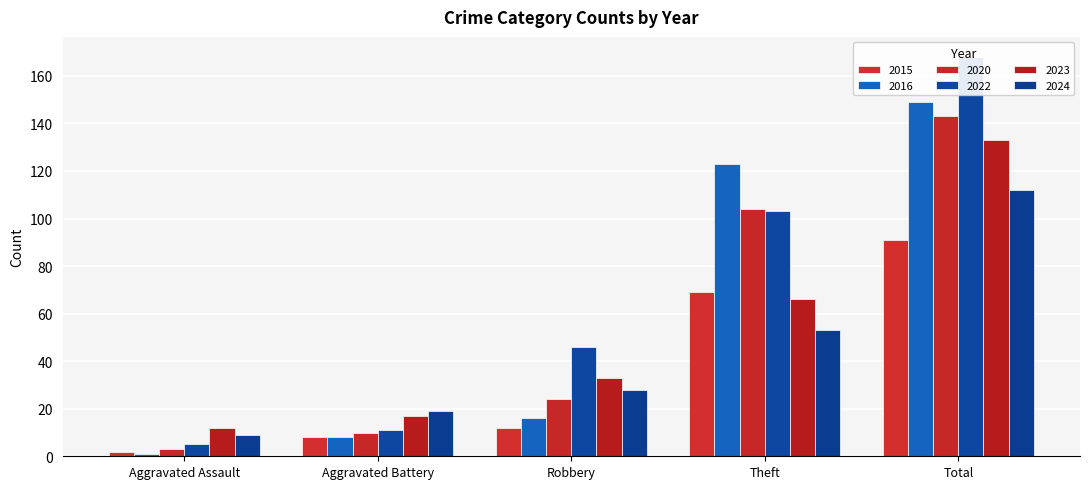

How many bars are there in total?

30